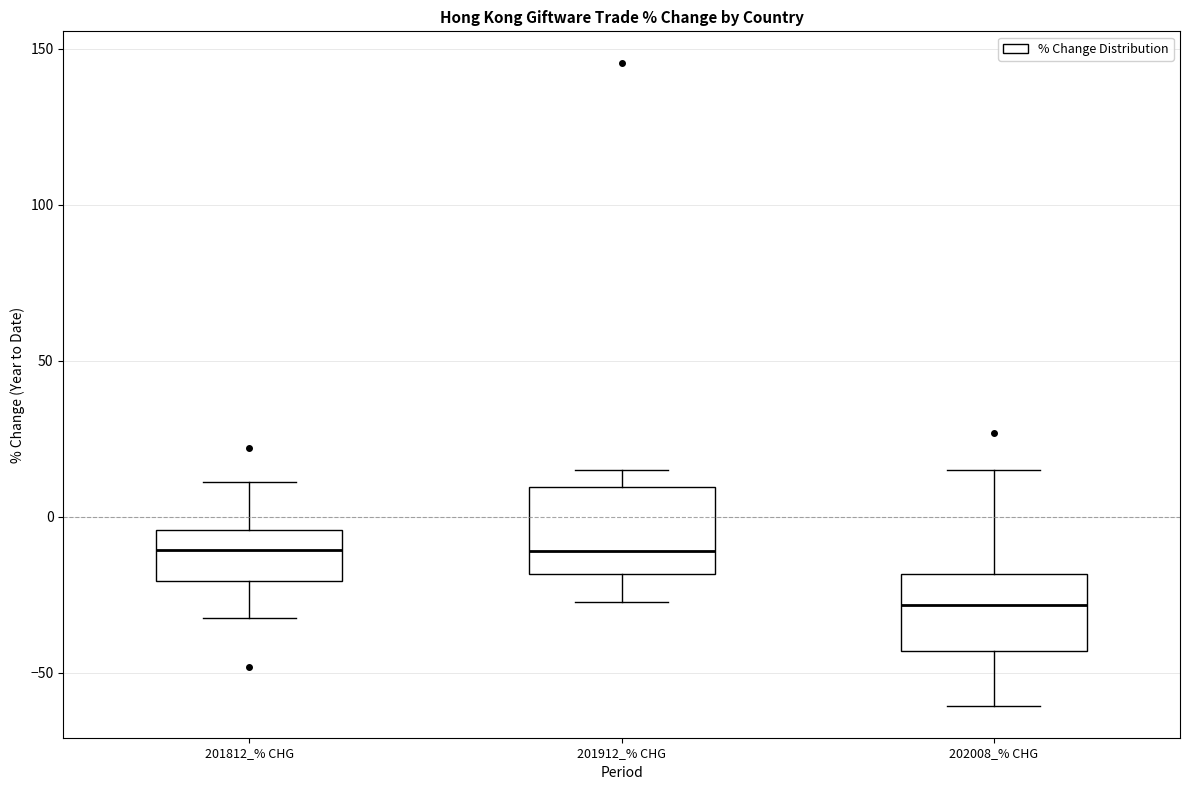

Where does the upper whisker of the box for 202008_% CHG end on the y-axis? The values are not printed on the chart, so give them approximately, as read against the axis.

15